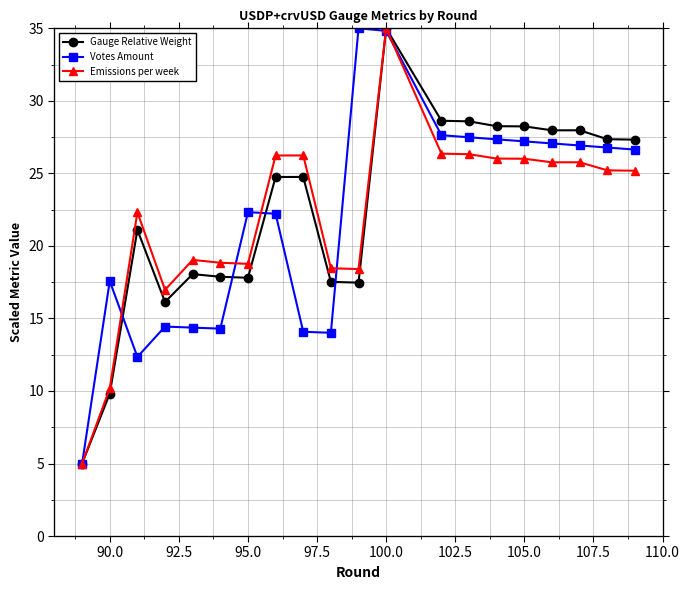

What are all the series names shown in the legend?

Gauge Relative Weight, Votes Amount, Emissions per week